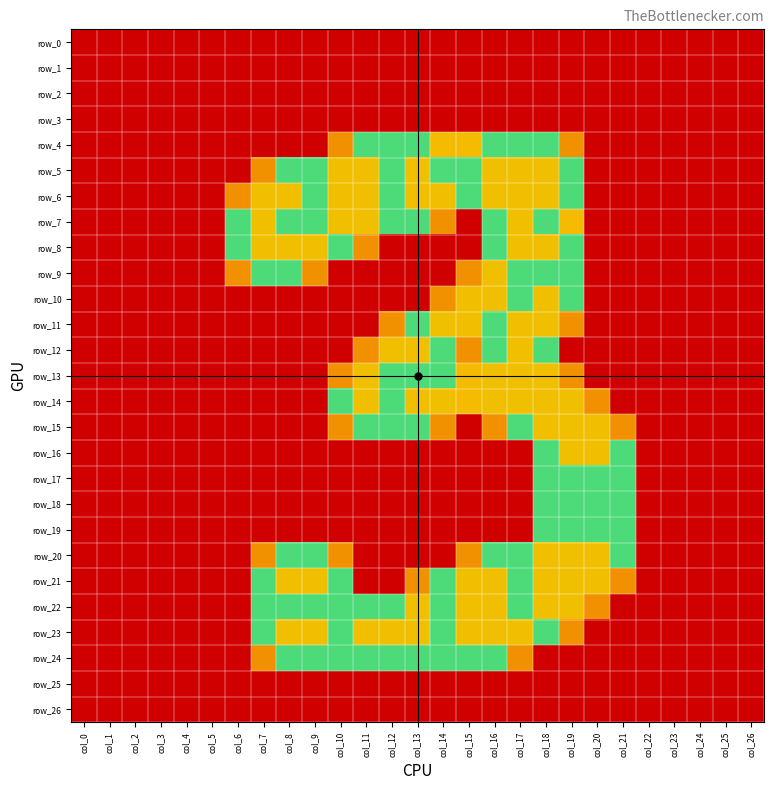

Which series has the widest spread of values?

row_5